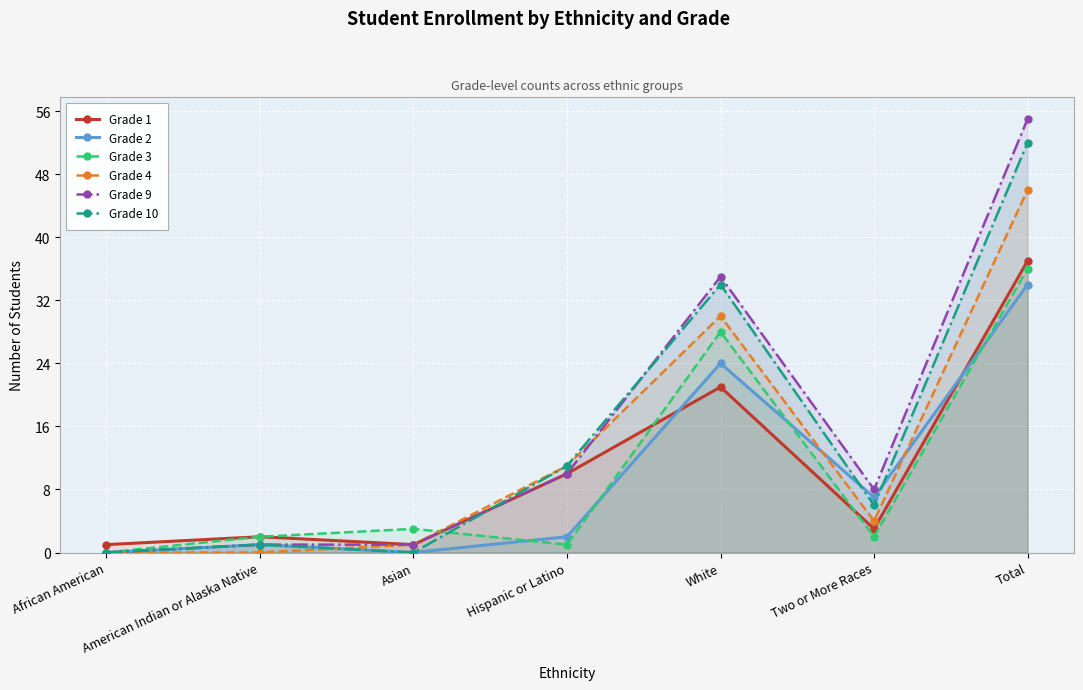

After their last crossing, which series has the higher values: Grade 10 or Grade 1?

Grade 10